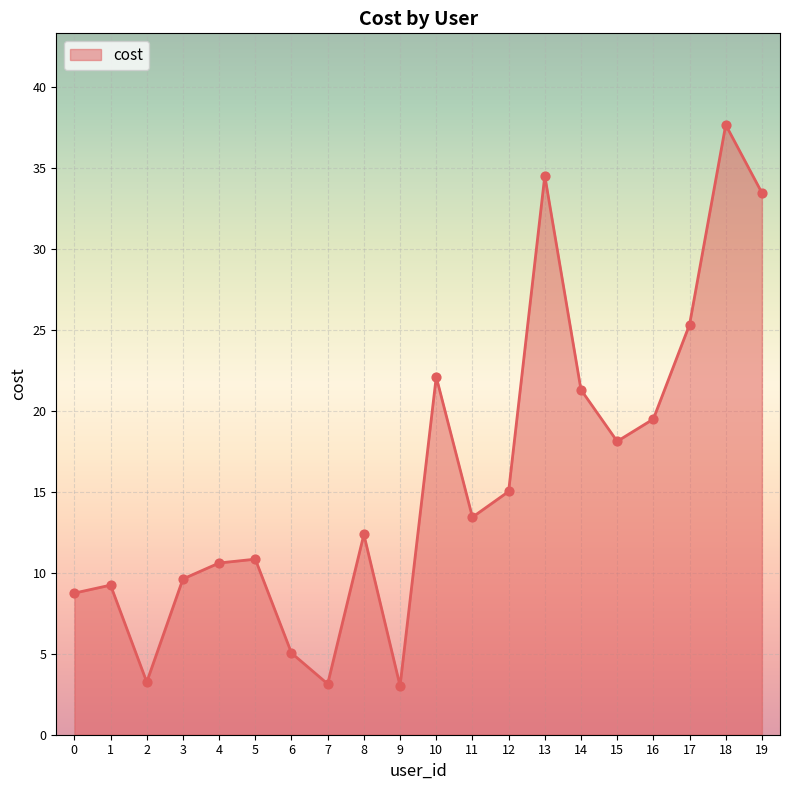

Approximately how many times larger is the value at 13 compared to 15?

1.9